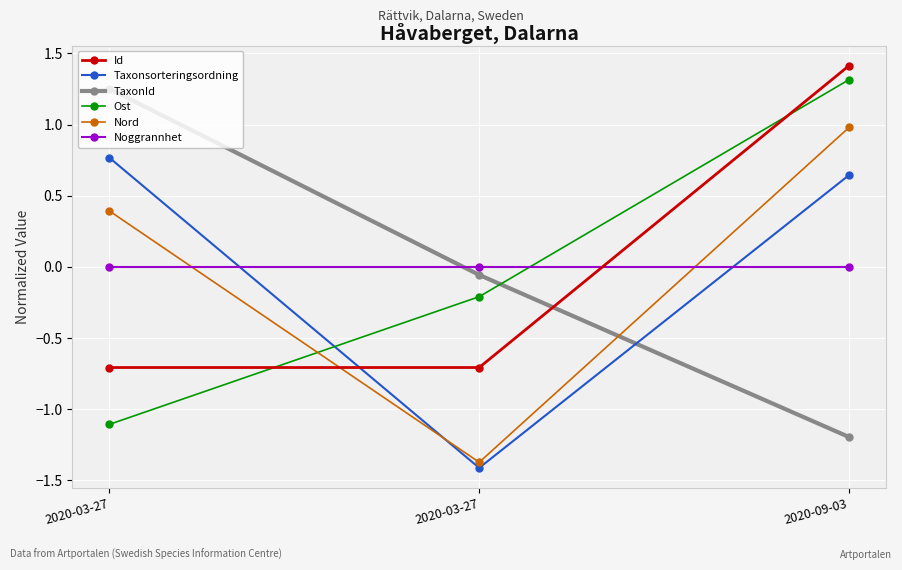

Which series has the widest spread of values?

TaxonId